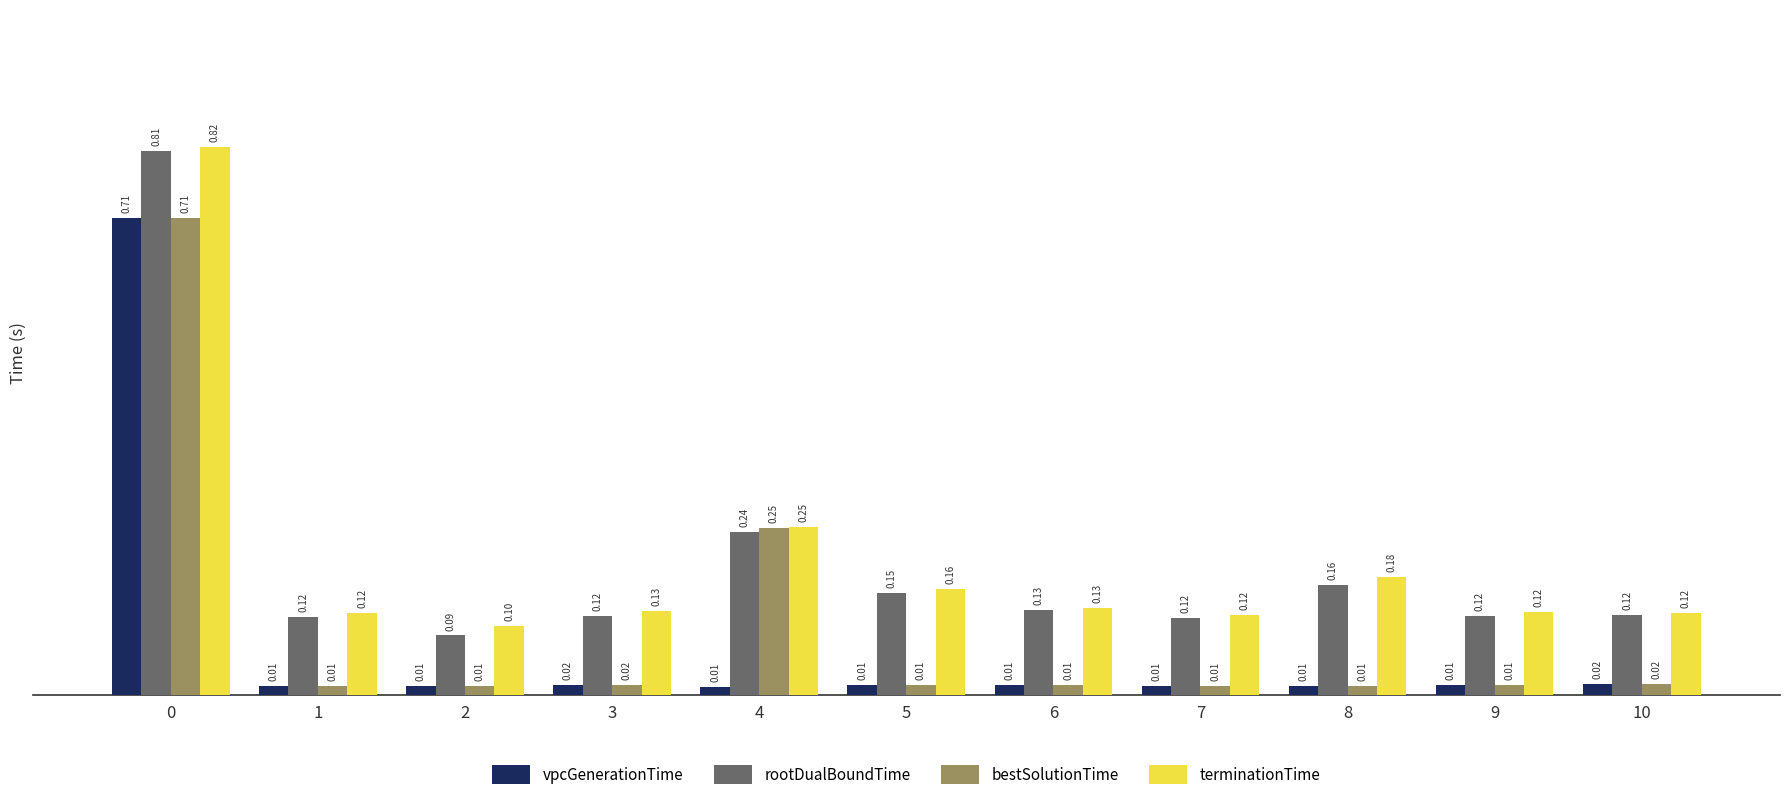

Is the value of rootDualBoundTime at 7 greater than the value of terminationTime at 0?

No